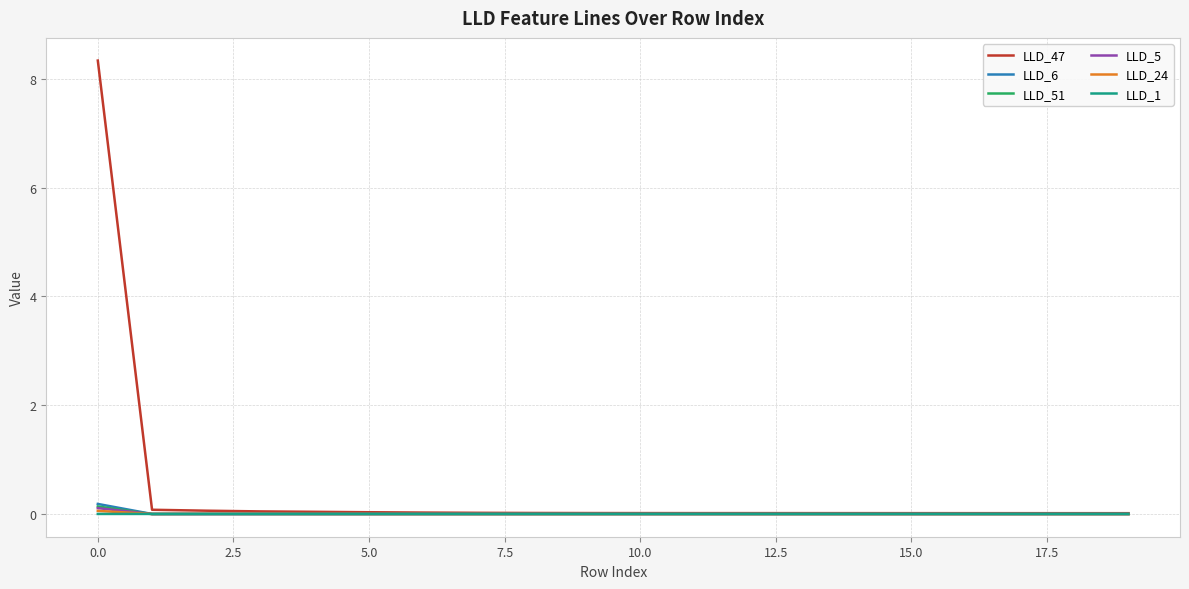

Which series has the widest spread of values?

LLD_47